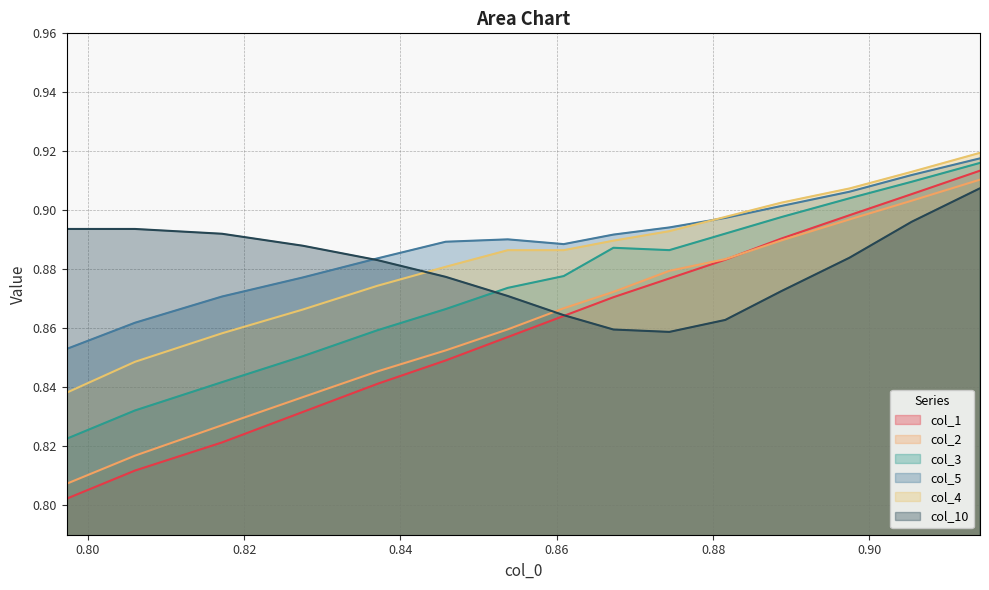

At how many categories does at least one series exceed 0?

15